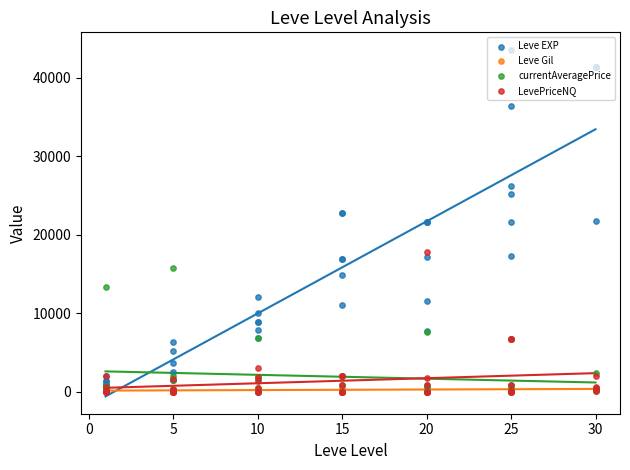

Which series has the largest total across all categories?

Leve EXP